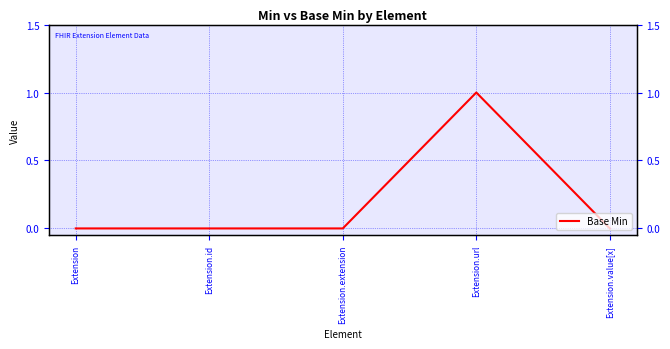

Which category has the lowest value across all series?

Extension